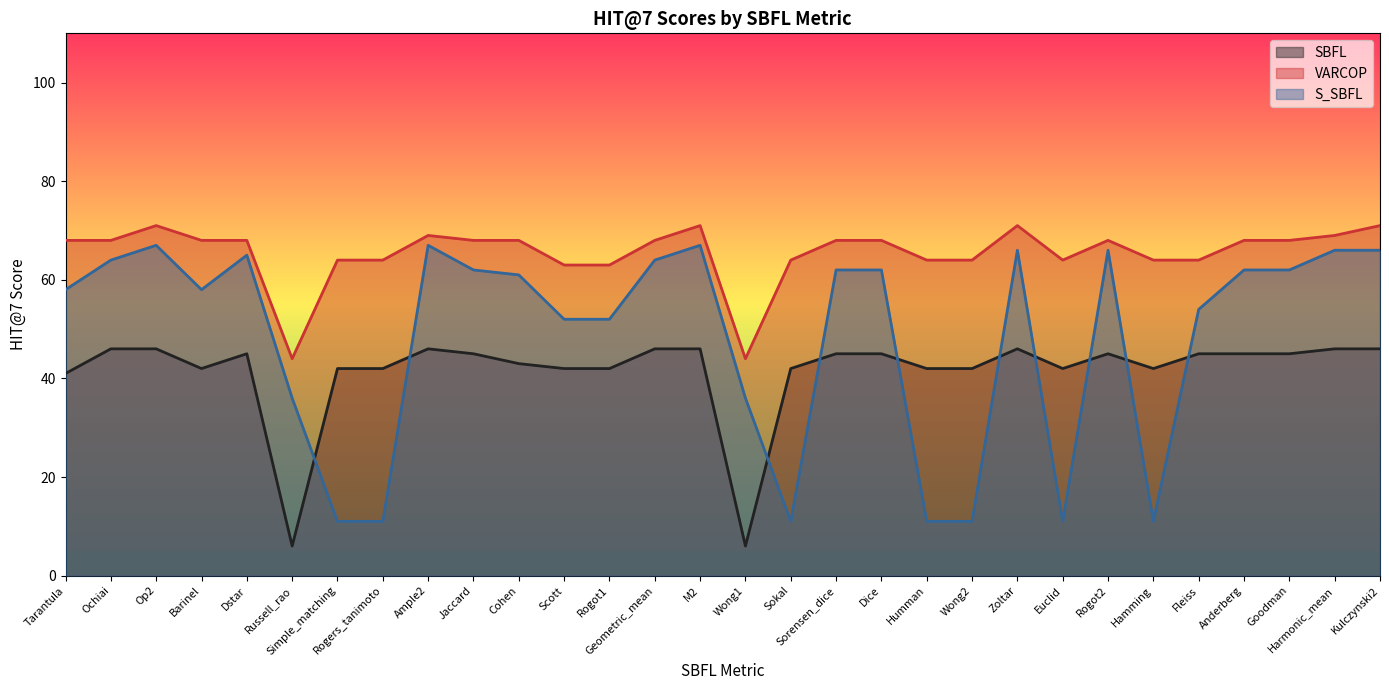

Between Goodman and Tarantula, which is larger?

Goodman